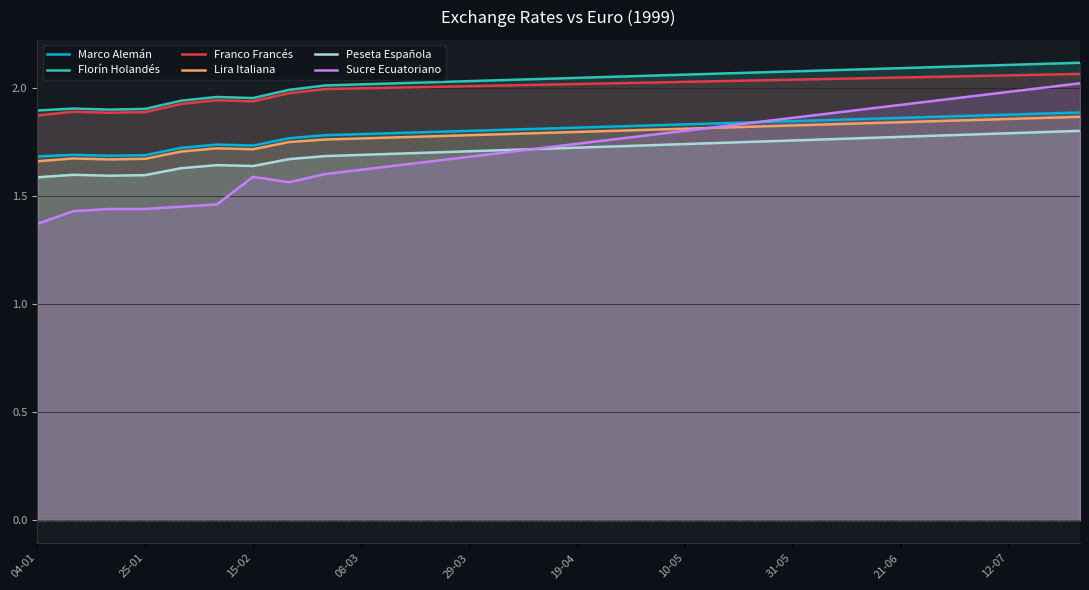

Is it true that Lira Italiana equals 3.0 at 31-05?

False